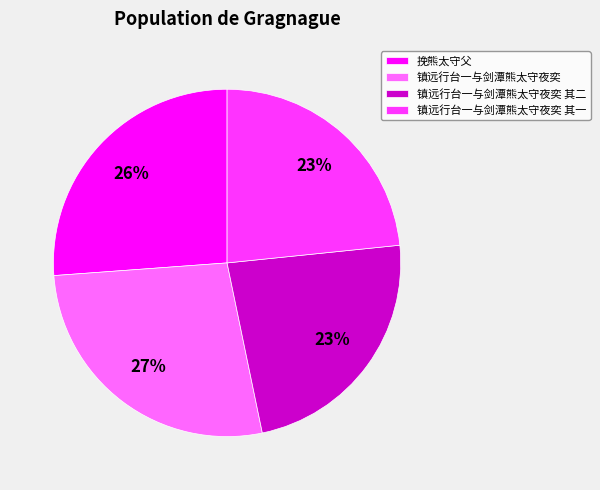

Which category has the biggest portion of the pie?

镇远行台一与剑潭熊太守夜奕